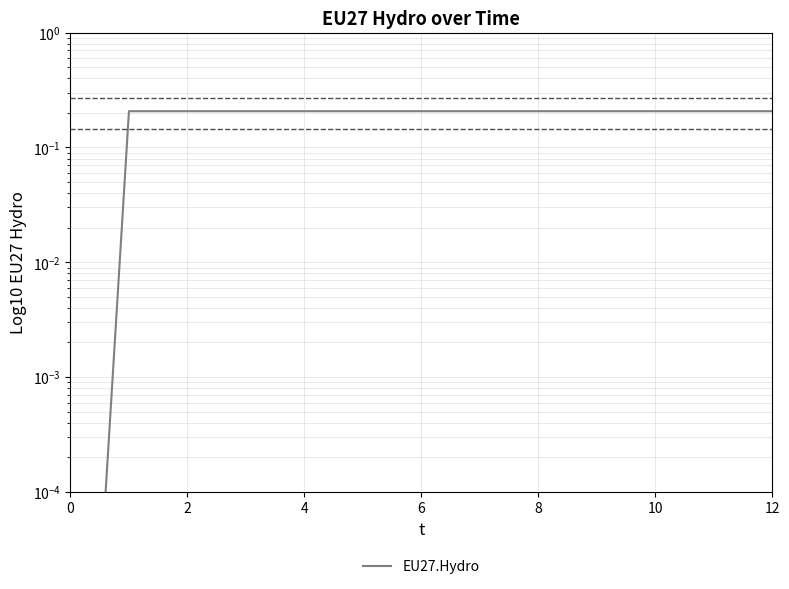

What is the difference between the maximum and minimum values?

0.2